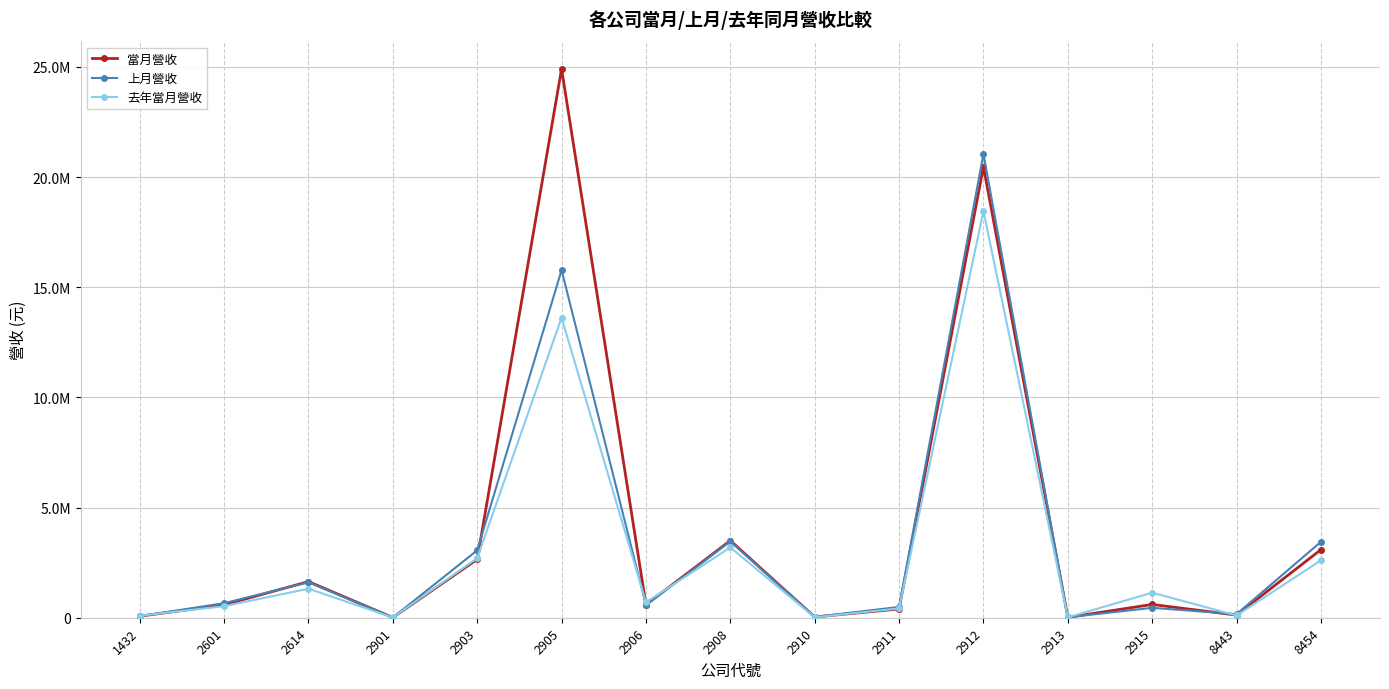

Which category has the highest value across all series?

2905